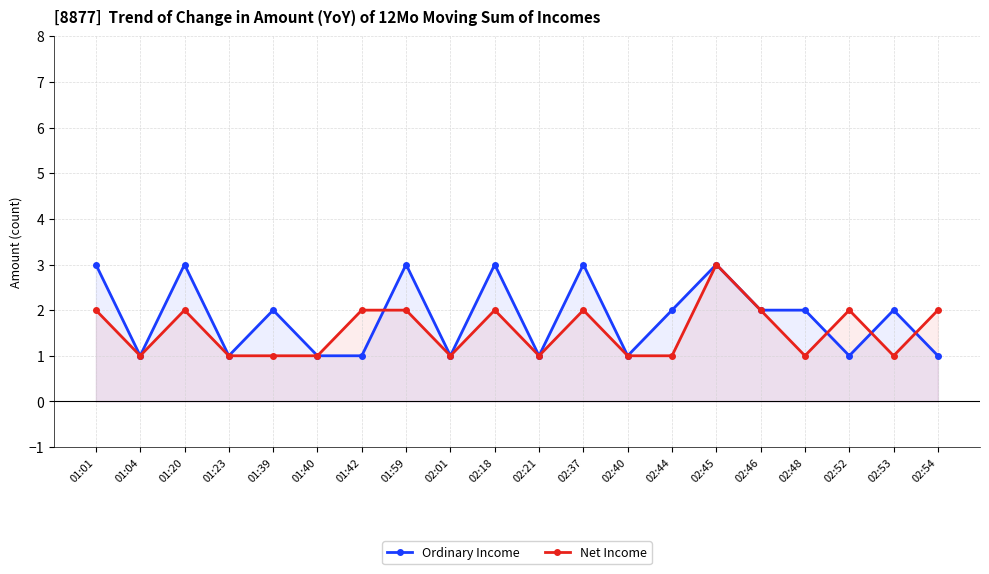

What are all the series names shown in the legend?

Ordinary Income, Net Income